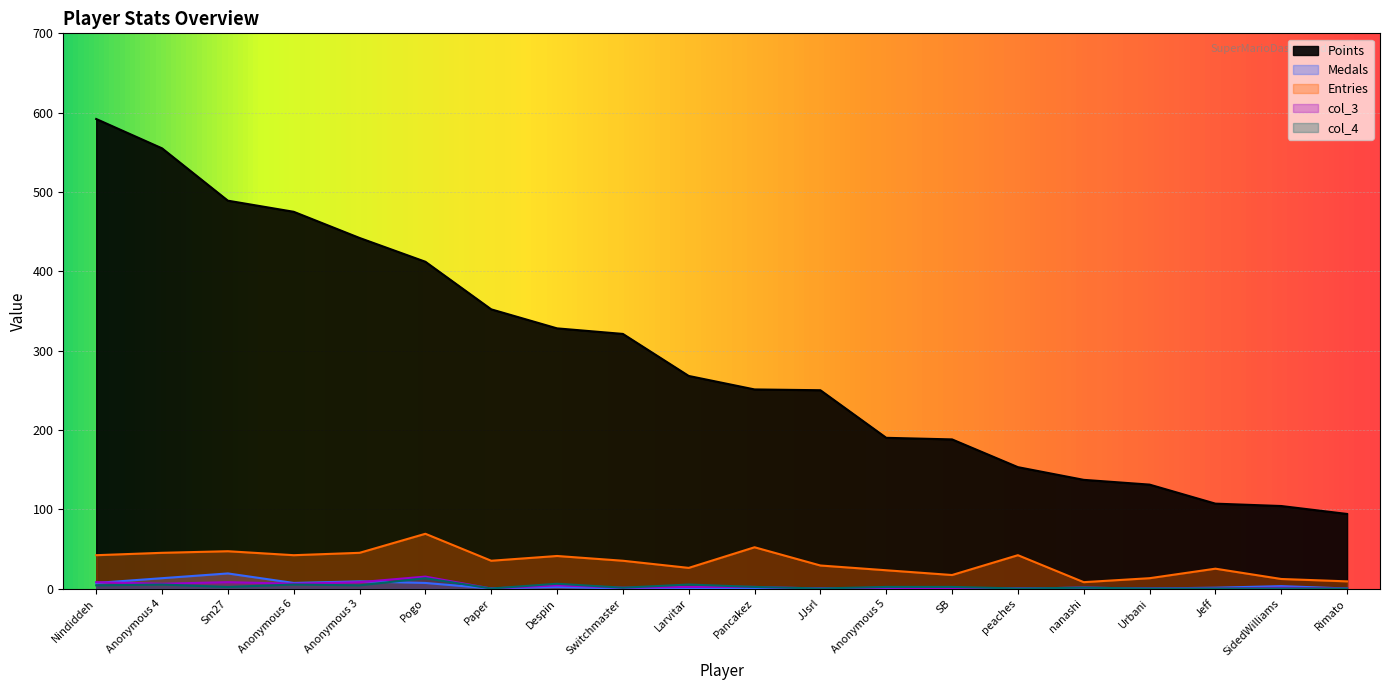

What is the greatest value displayed?

592